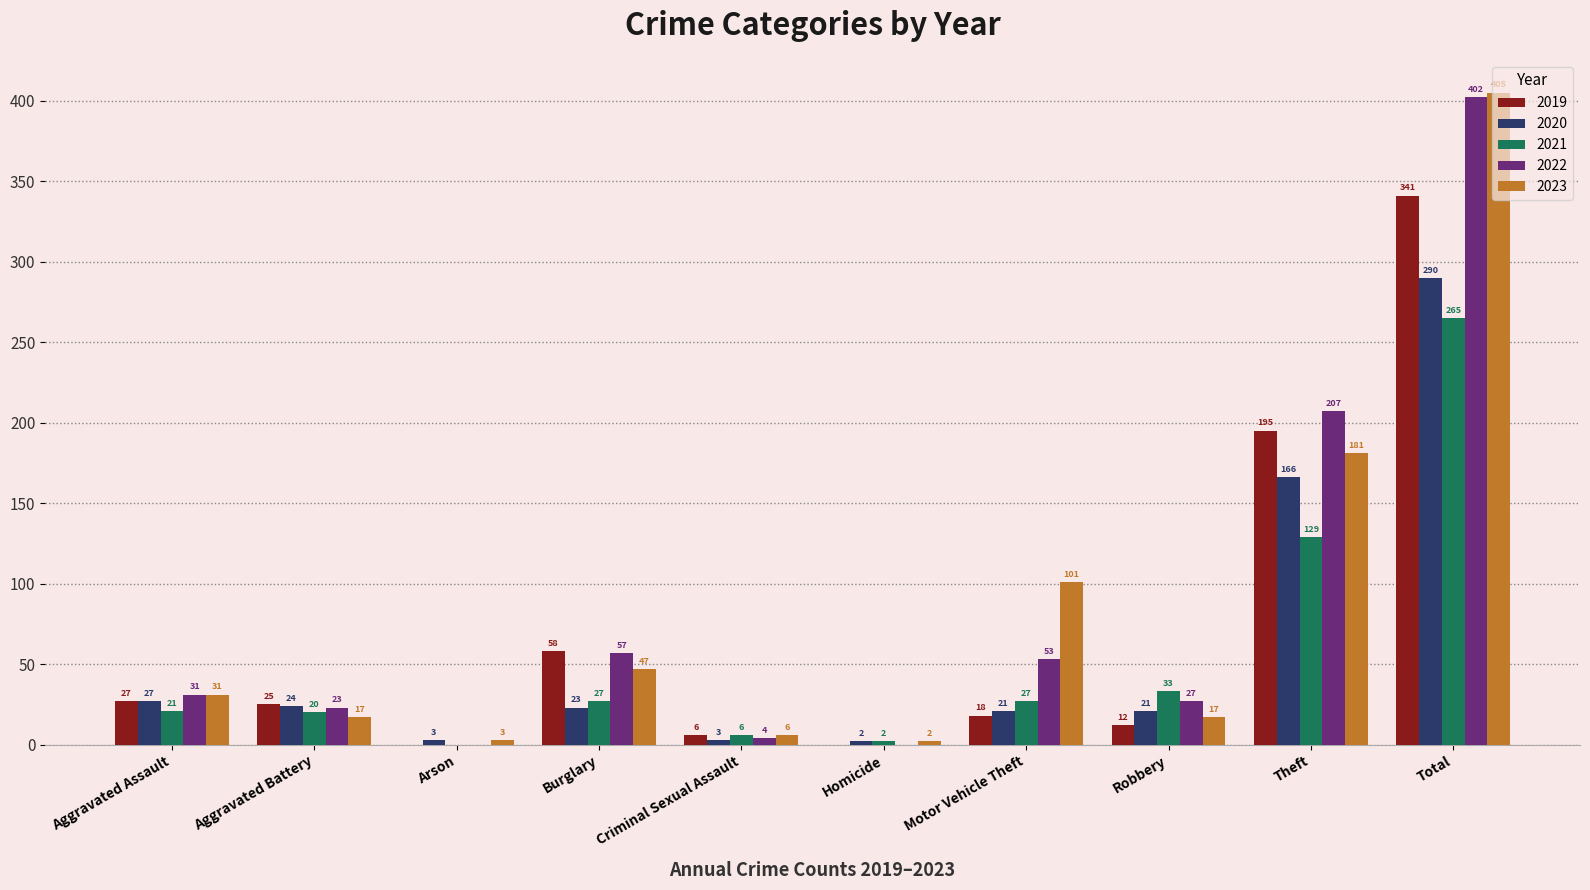

Is the value of 2019 at Burglary greater than the value of 2023 at Criminal Sexual Assault?

Yes